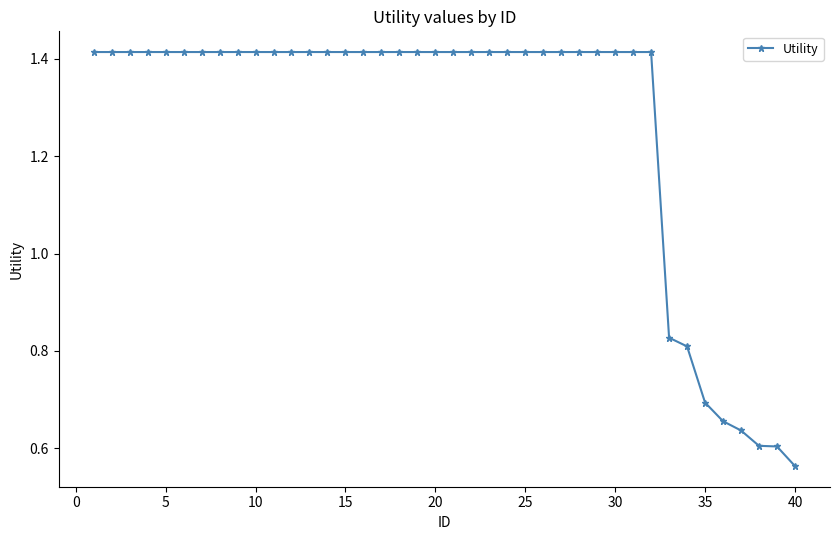

What is the difference between the maximum and minimum values?

0.9